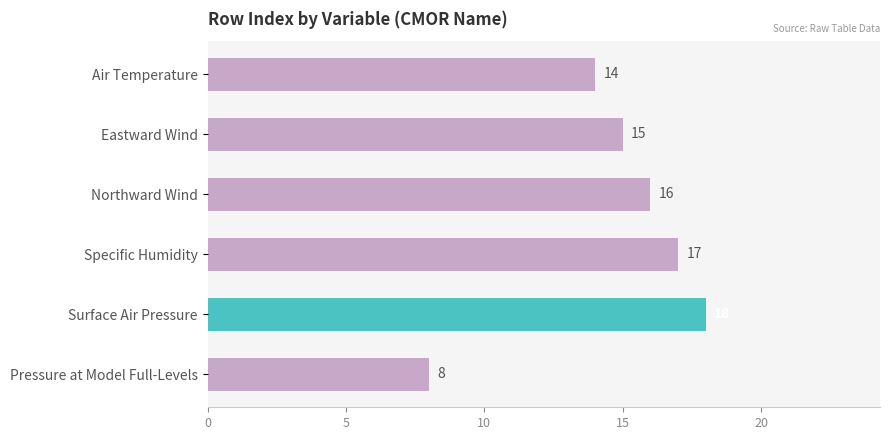

Reading top to bottom, transcribe all the data shown in this chart.

Air Temperature=14	Eastward Wind=15	Northward Wind=16	Specific Humidity=17	Surface Air Pressure=18	Pressure at Model Full-Levels=8